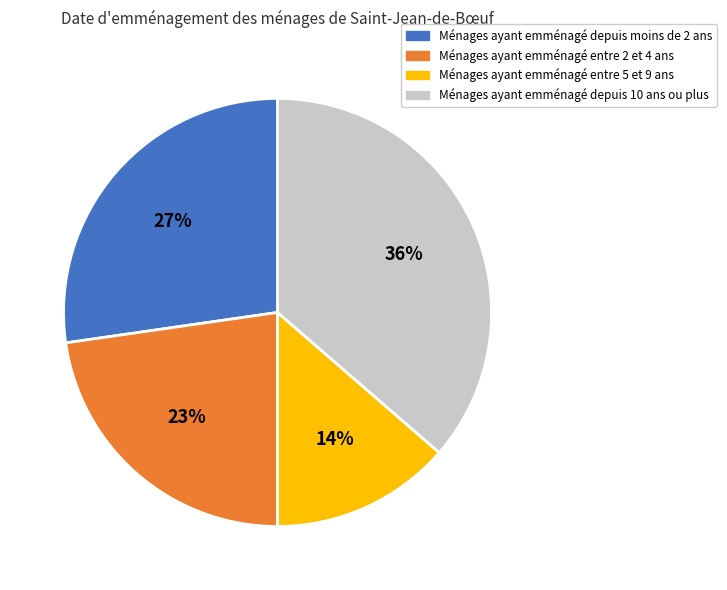

To the nearest percent, what is the average slice percentage?

25%